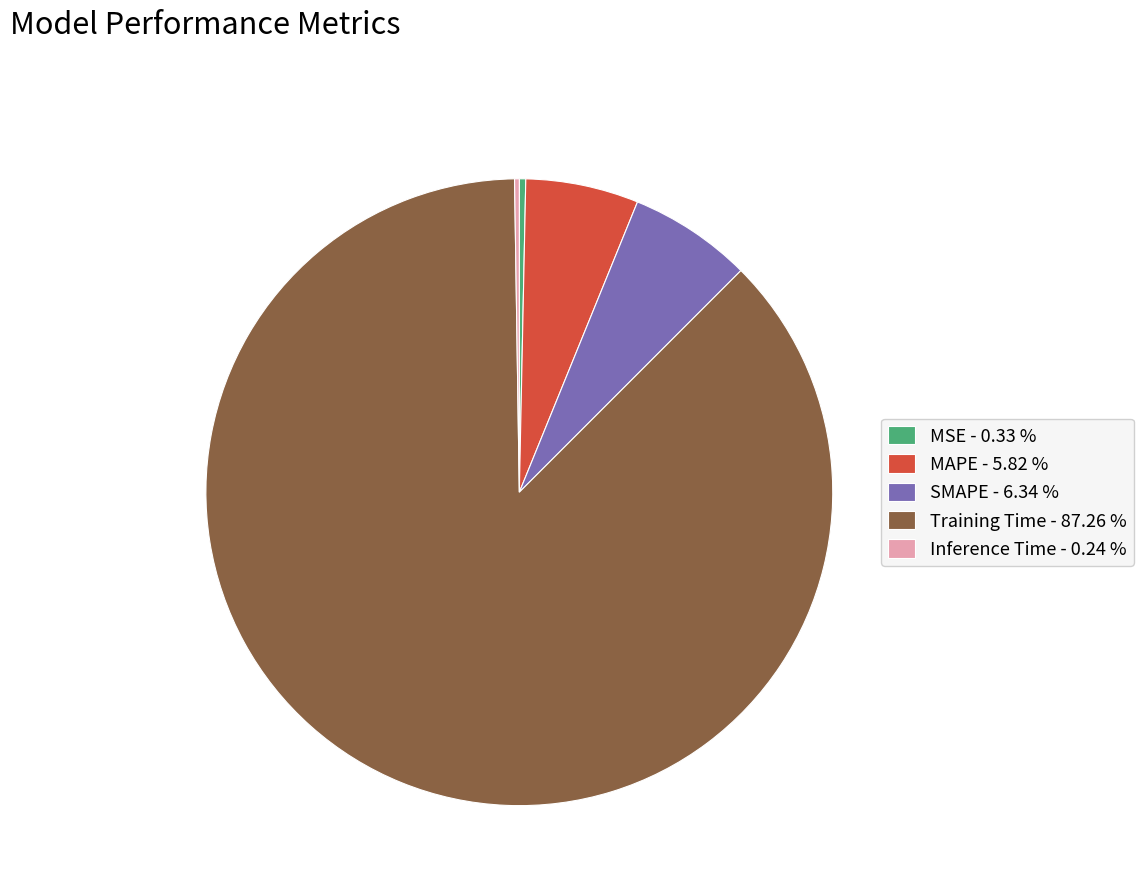

Combined, do MAPE - 5.82 % and SMAPE - 6.34 % account for over 50%?

No